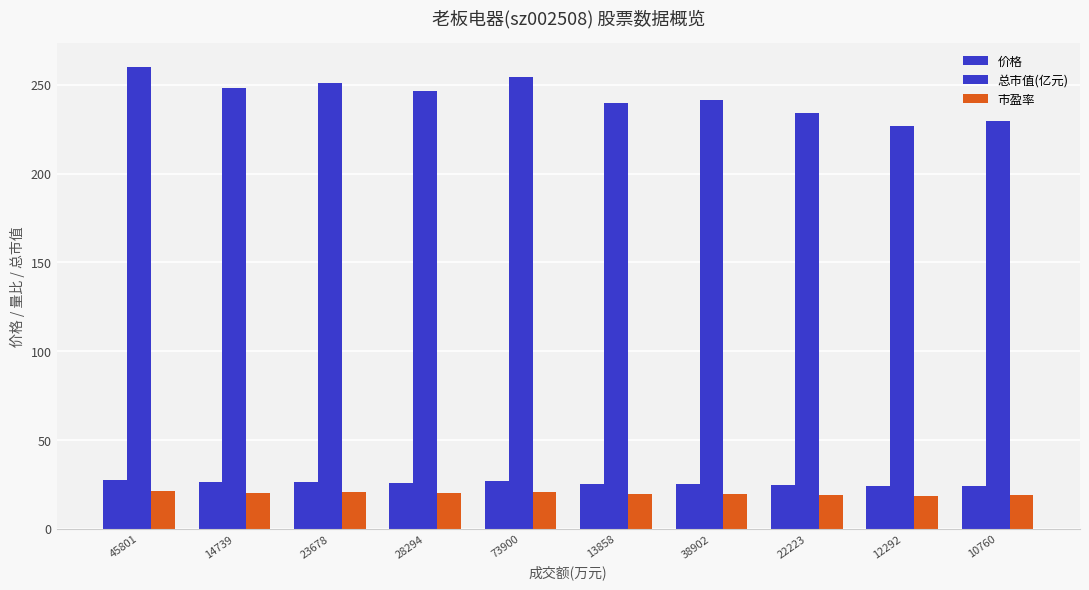

Between 28294 and 10760, which series saw the biggest shift?

总市值(亿元)